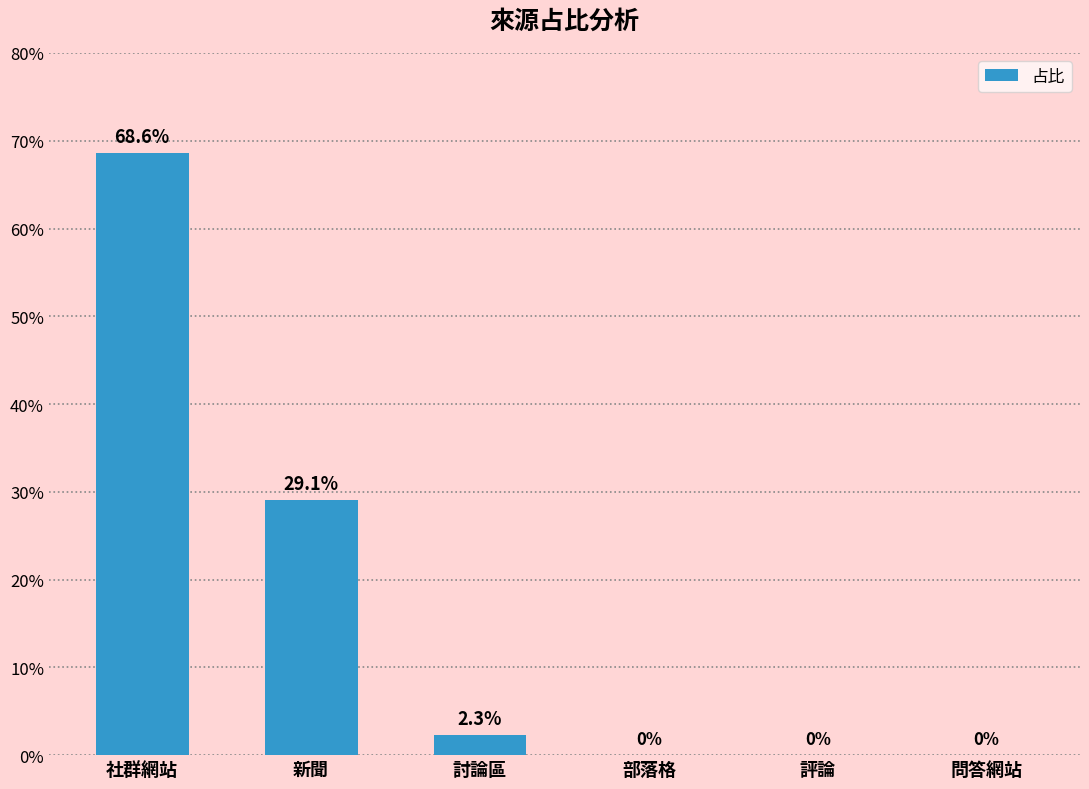

Which category has the lowest value across all series?

部落格